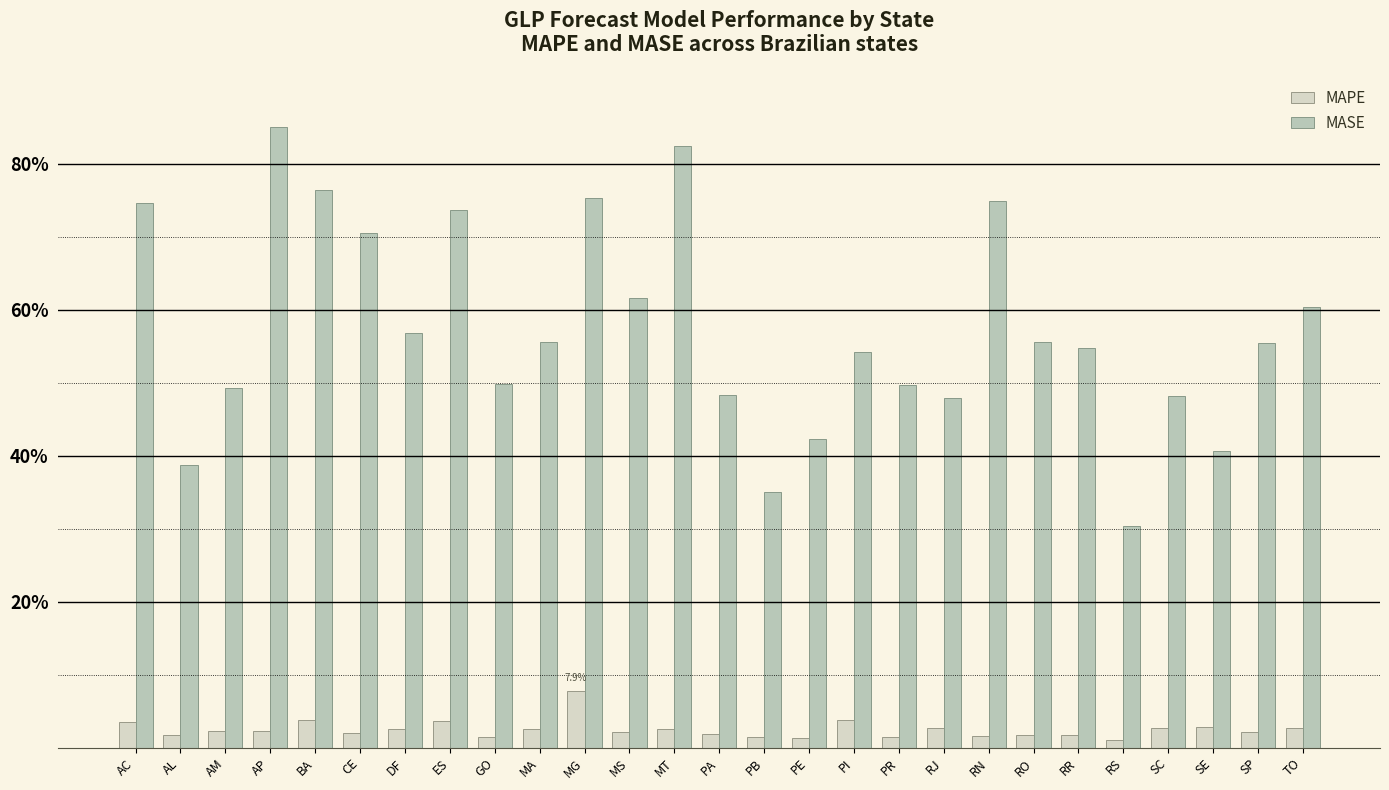

Which series has the widest spread of values?

MASE